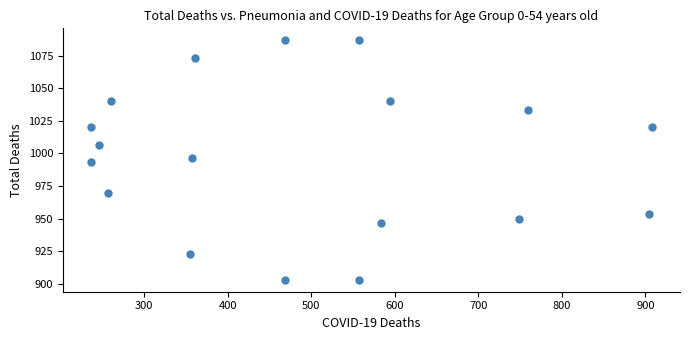

What is the range of X values (max minus min)?

671.6